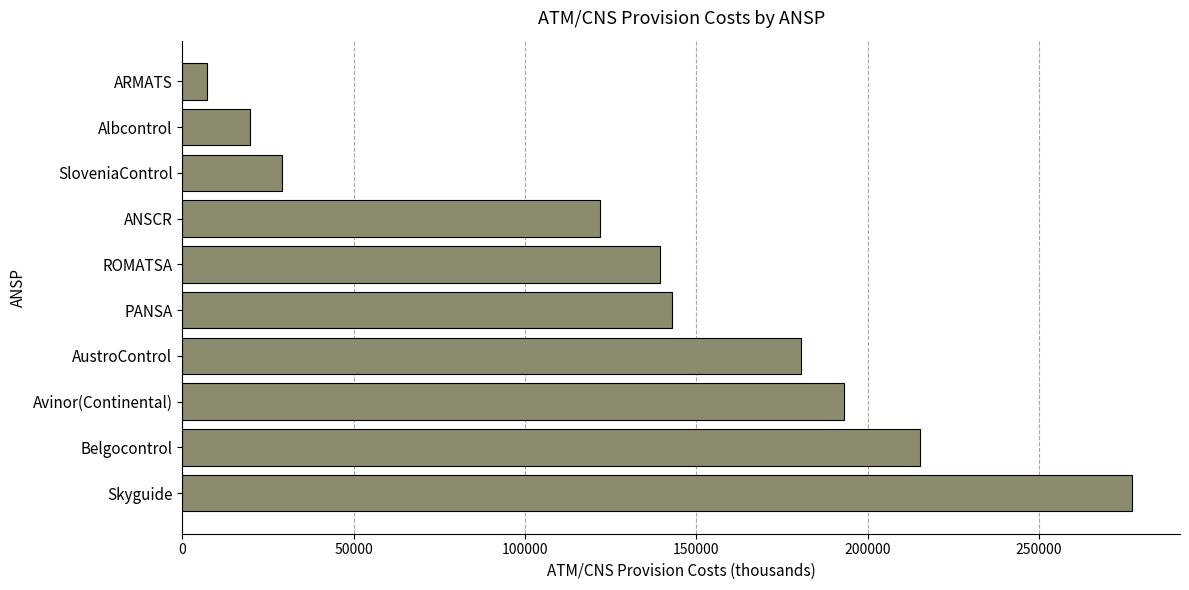

Does the chart contain any negative values?

No